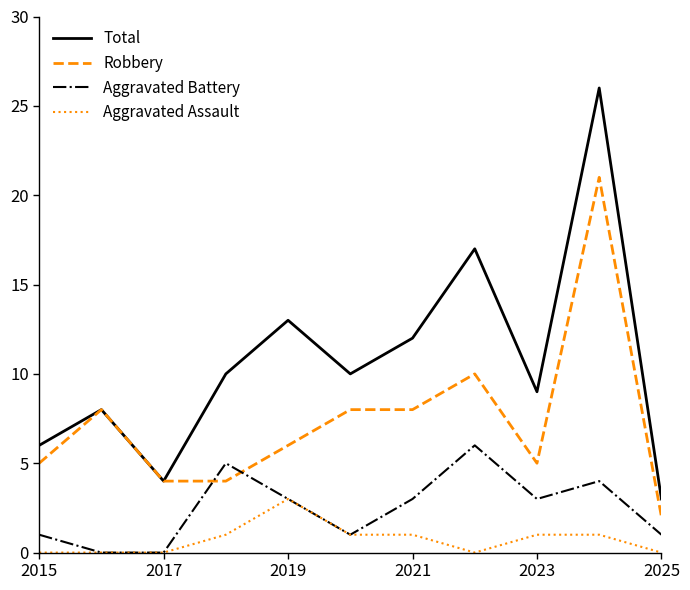

True or false: Total and Aggravated Assault intersect in this chart.

False